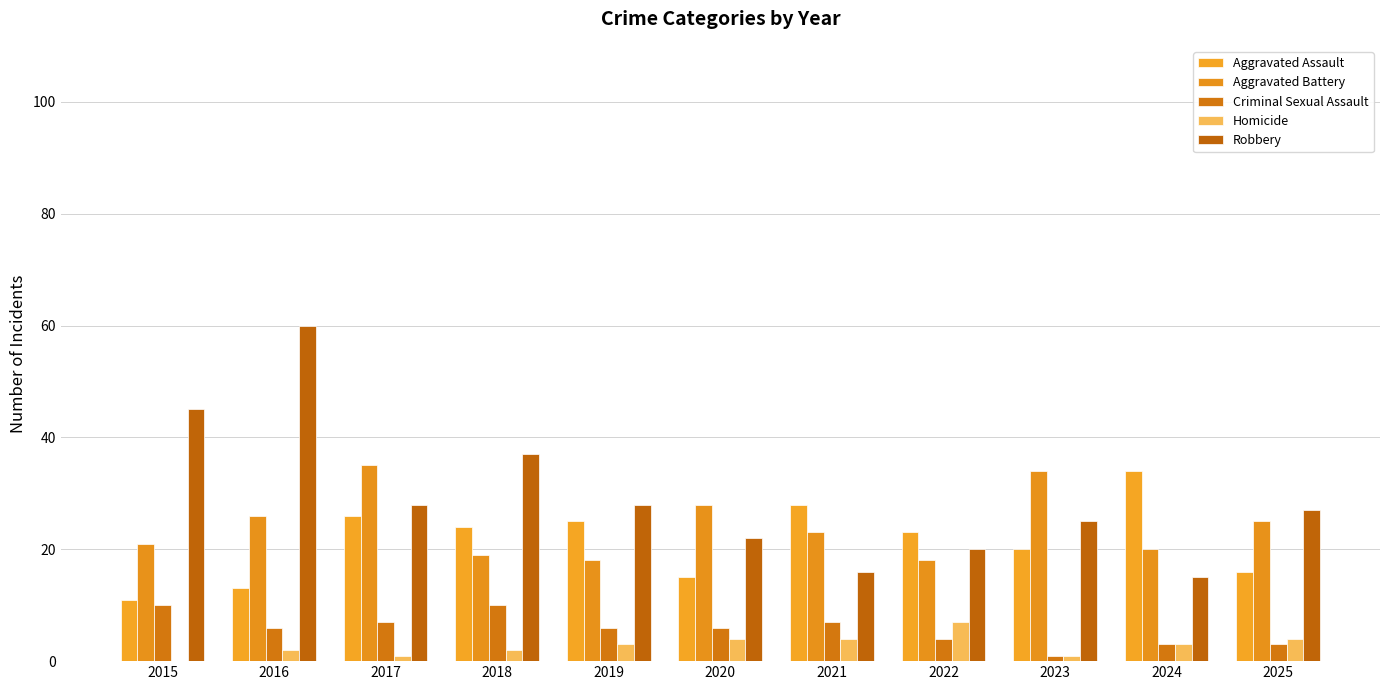

Which label corresponds to the smallest value in the chart?

2015